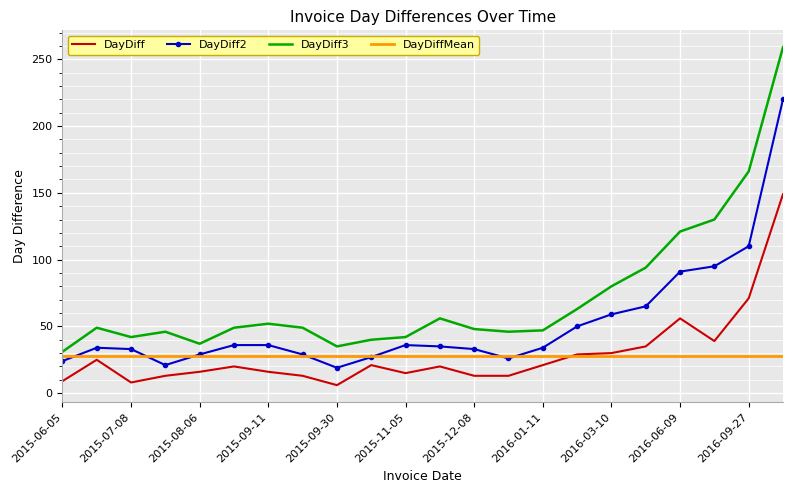

True or false: DayDiff and DayDiff3 intersect in this chart.

False